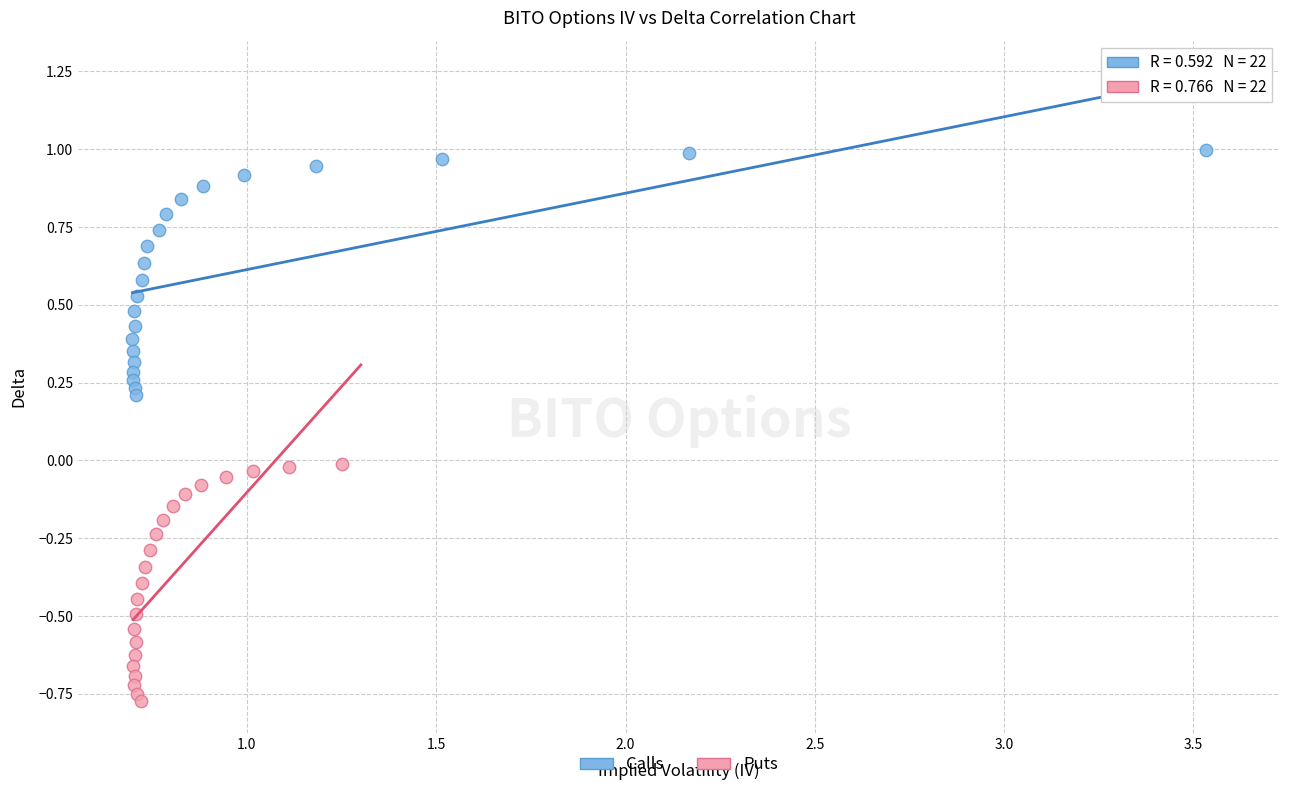

Which series reaches the minimum Y coordinate?

Puts